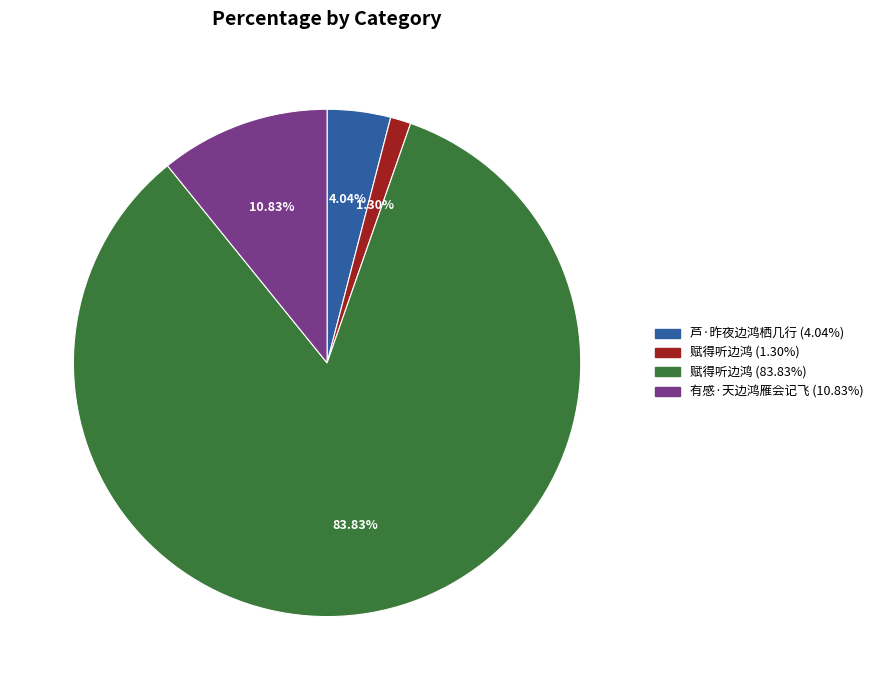

How many segments does this pie chart have?

4